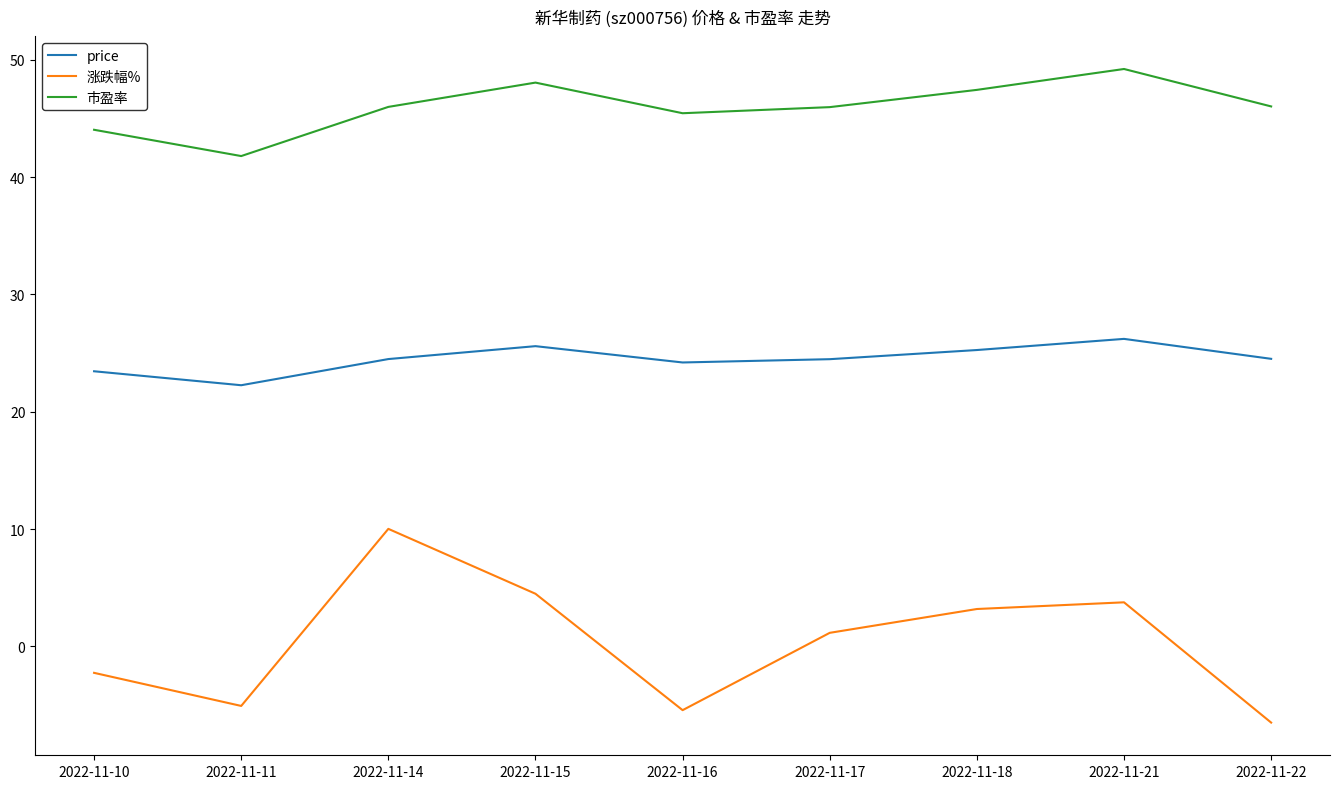

At 2022-11-18, list the series in order from largest to smallest.

市盈率, price, 涨跌幅%